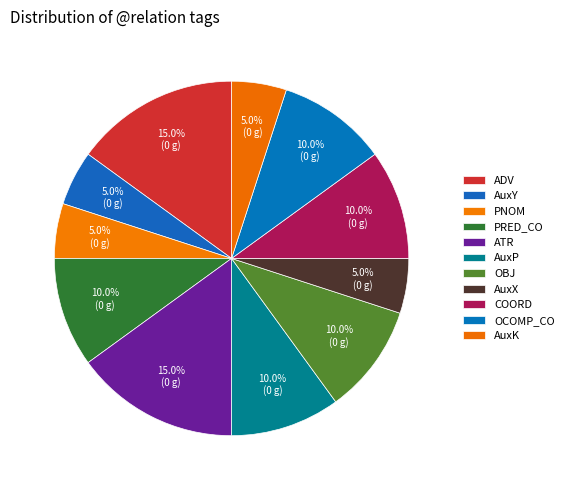

What is the change in value from ADV to OBJ?

-1